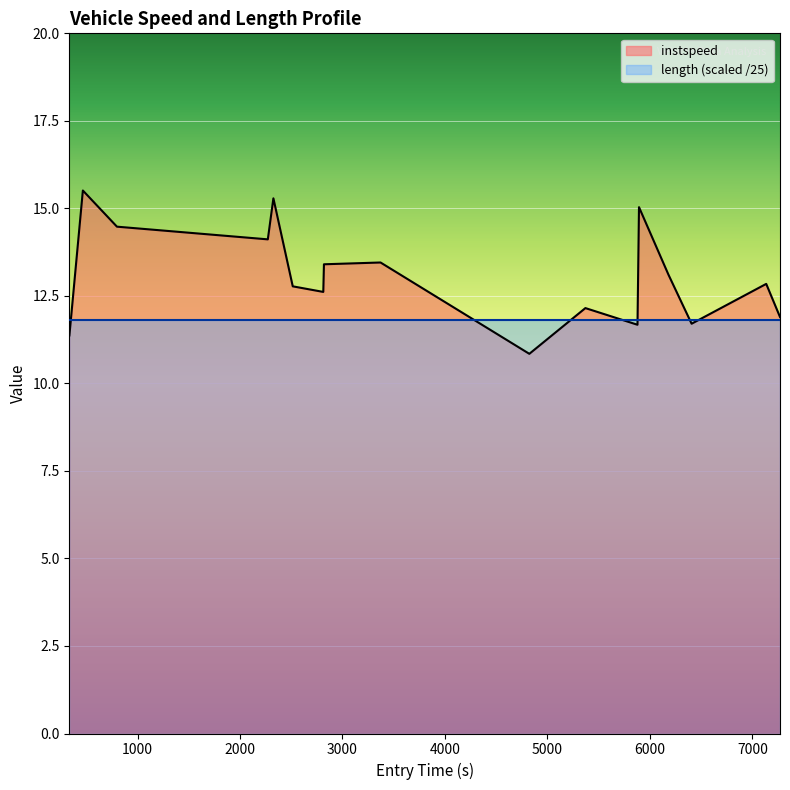

What is the greatest value displayed?

15.5